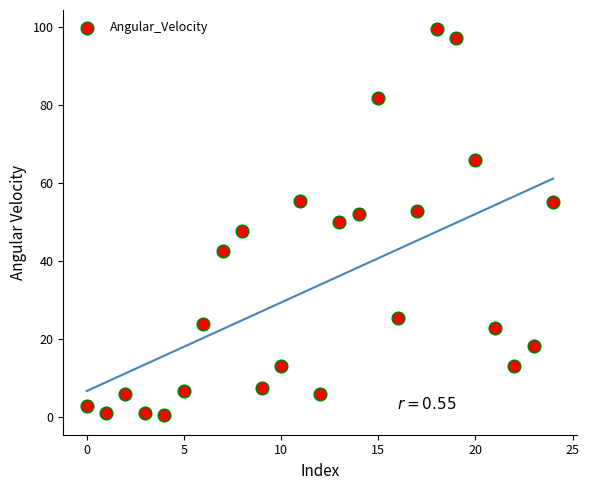

What is the range of Y values (max minus min)?

99.0